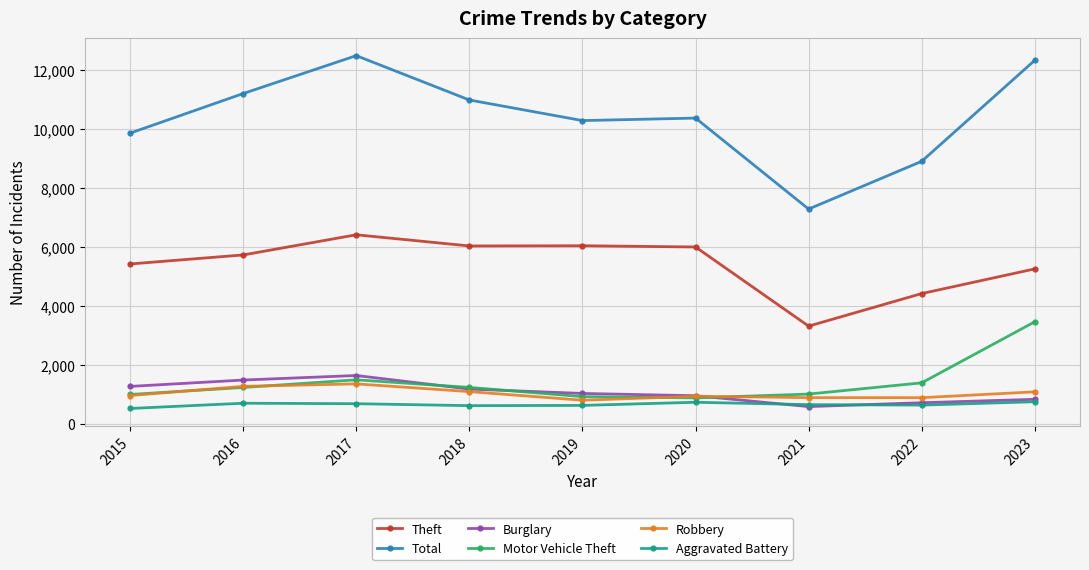

What is the greatest value displayed?

12494